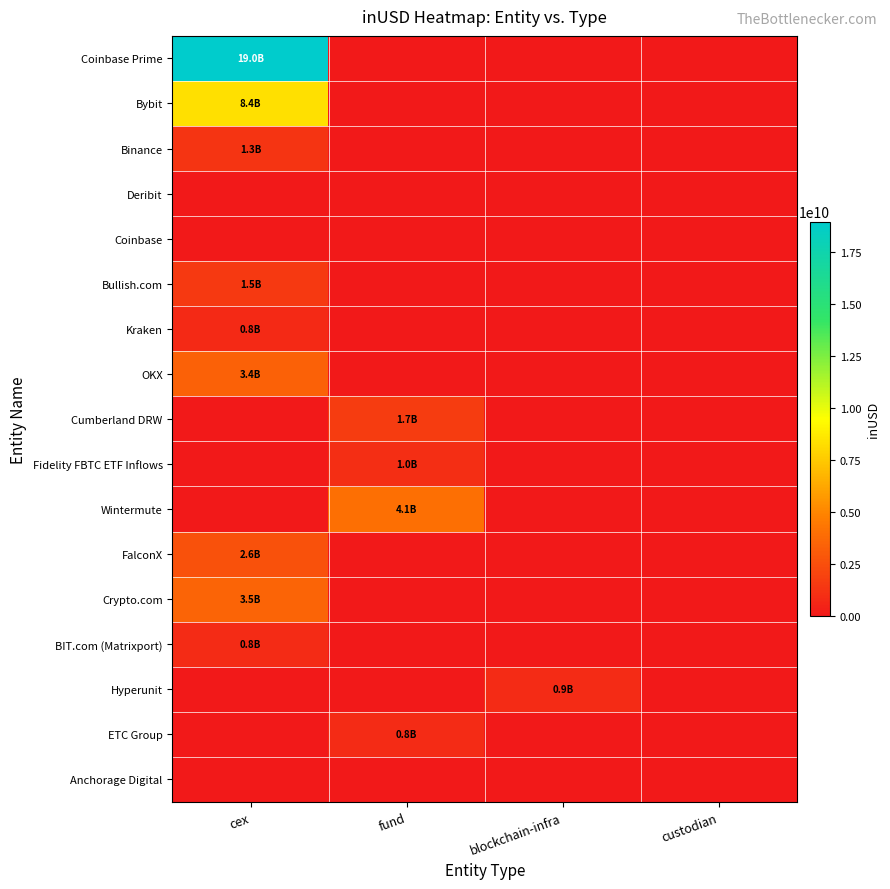

List the series in order of their peak value, highest first.

Coinbase Prime, Bybit, Wintermute, Crypto.com, OKX, FalconX, Cumberland DRW, Bullish.com, Binance, Fidelity FBTC ETF Inflows, Hyperunit, BIT.com (Matrixport), ETC Group, Kraken, Deribit, Coinbase, Anchorage Digital